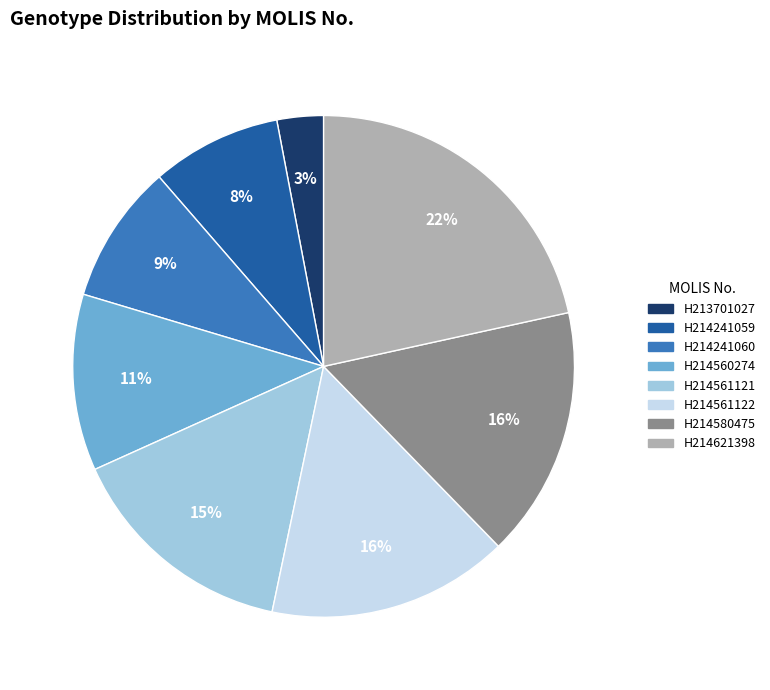

True or false: H214241059 accounts for 1% of the total.

False